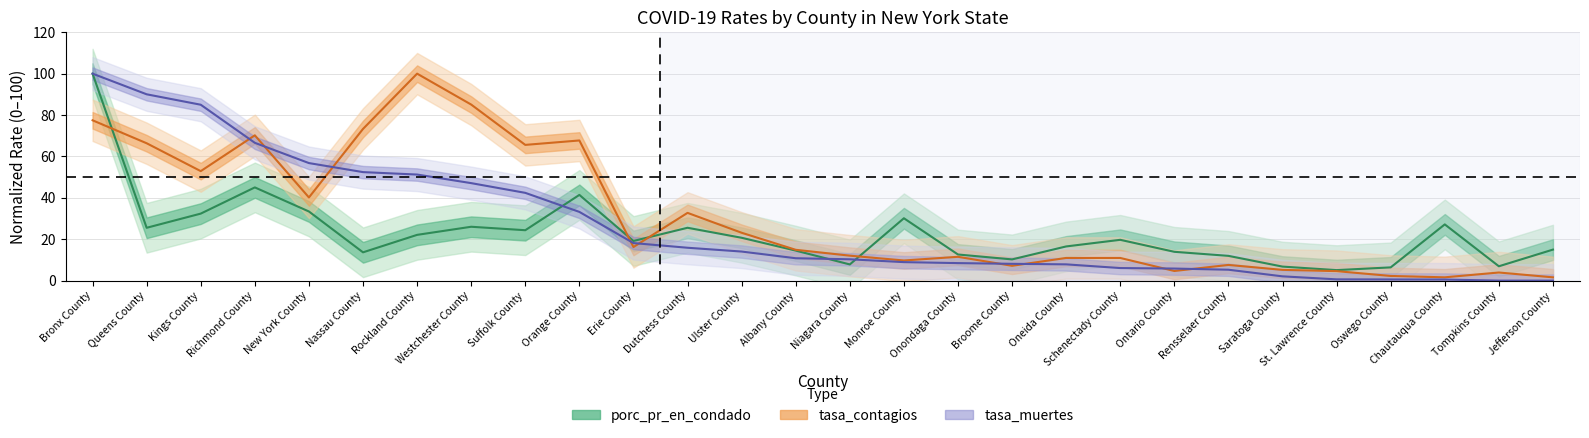

Reading right to left, extract all data points from this chart.

porc_pr_en_condado: Jefferson County=15.0	Tompkins County=6.9	Chautauqua County=27.2	Oswego County=6.4	St. Lawrence County=5.1	Saratoga County=6.8	Rensselaer County=12.0	Ontario County=13.9	Schenectady County=19.7	Oneida County=16.5	Broome County=10.3	Onondaga County=12.6	Monroe County=30.1	Niagara County=7.8	Albany County=14.5	Ulster County=20.7	Dutchess County=25.5	Erie County=19.2	Orange County=41.4	Suffolk County=24.4	Westchester County=26.0	Rockland County=22.1	Nassau County=13.7	New York County=33.4	Richmond County=45.0	Kings County=32.4	Queens County=25.5	Bronx County=100.0
tasa_contagios: Jefferson County=1.6	Tompkins County=3.9	Chautauqua County=1.6	Oswego County=2.3	St. Lawrence County=4.6	Saratoga County=5.2	Rensselaer County=7.6	Ontario County=4.7	Schenectady County=10.9	Oneida County=11.0	Broome County=7.2	Onondaga County=11.5	Monroe County=9.7	Niagara County=12.1	Albany County=14.9	Ulster County=23.1	Dutchess County=32.7	Erie County=16.2	Orange County=67.7	Suffolk County=65.6	Westchester County=85.1	Rockland County=100.0	Nassau County=73.3	New York County=40.2	Richmond County=70.2	Kings County=52.9	Queens County=66.4	Bronx County=77.5
tasa_muertes: Jefferson County=0.0	Tompkins County=0.0	Chautauqua County=0.5	Oswego County=0.6	St. Lawrence County=0.6	Saratoga County=2.1	Rensselaer County=5.3	Ontario County=5.8	Schenectady County=6.1	Oneida County=7.9	Broome County=8.1	Onondaga County=8.5	Monroe County=8.9	Niagara County=10.3	Albany County=10.8	Ulster County=14.0	Dutchess County=15.9	Erie County=18.1	Orange County=33.2	Suffolk County=42.4	Westchester County=47.1	Rockland County=51.2	Nassau County=52.4	New York County=56.8	Richmond County=66.6	Kings County=85.0	Queens County=90.0	Bronx County=100.0